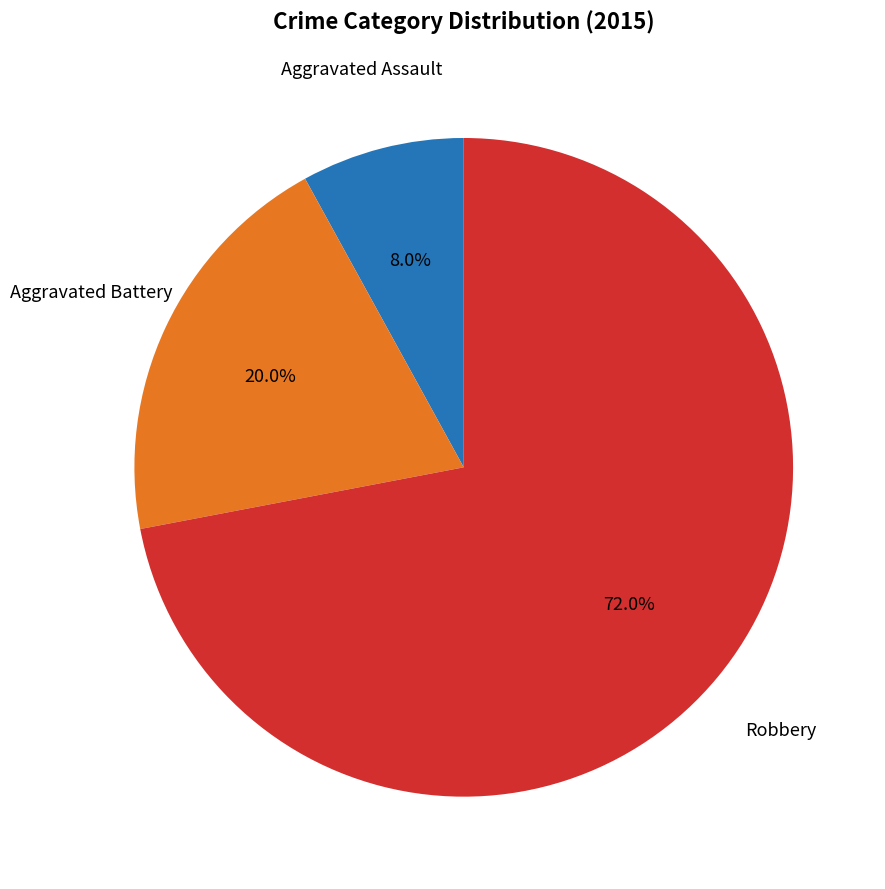

Is there a majority slice in this chart?

Yes